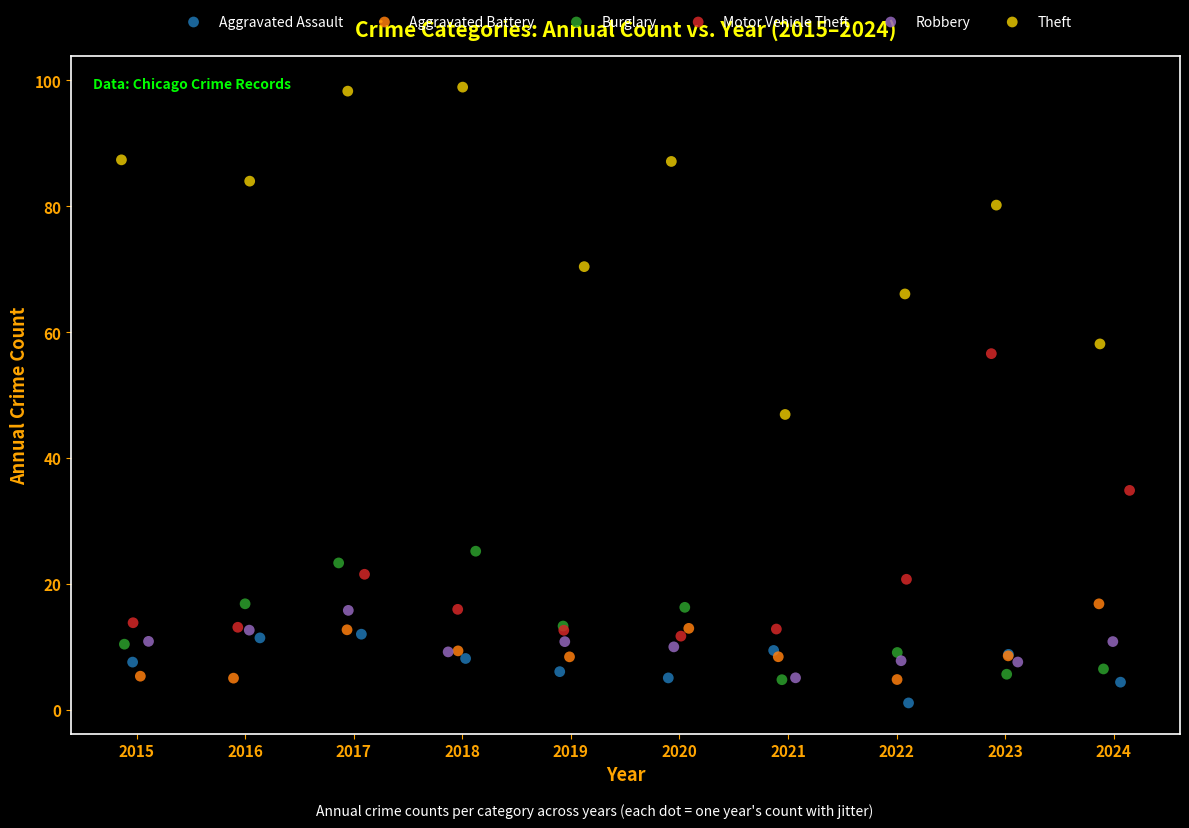

Which series contains the highest Y value?

Theft